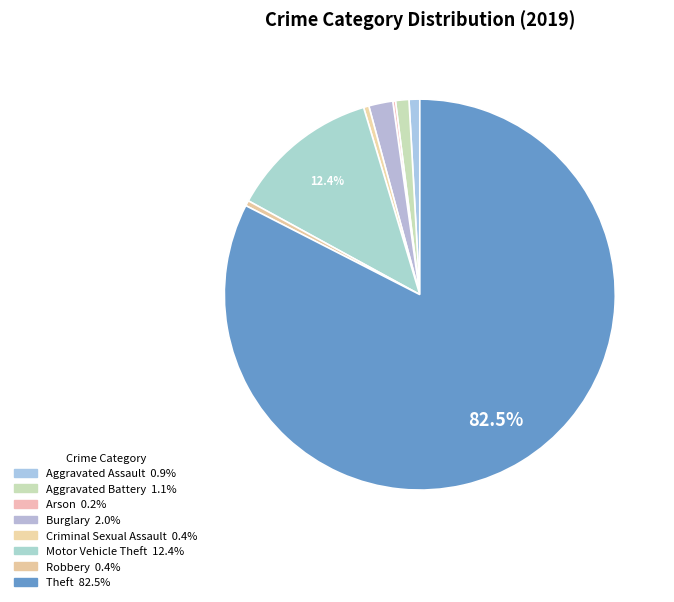

Which category has the biggest portion of the pie?

Theft